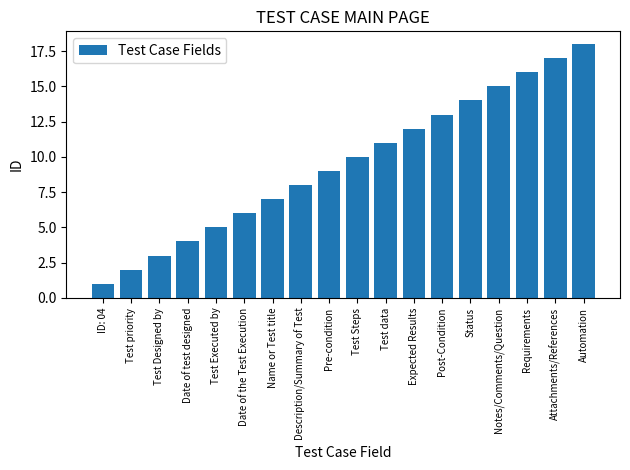

Approximately how many times larger is the value at Post-Condition compared to Test priority?

6.5